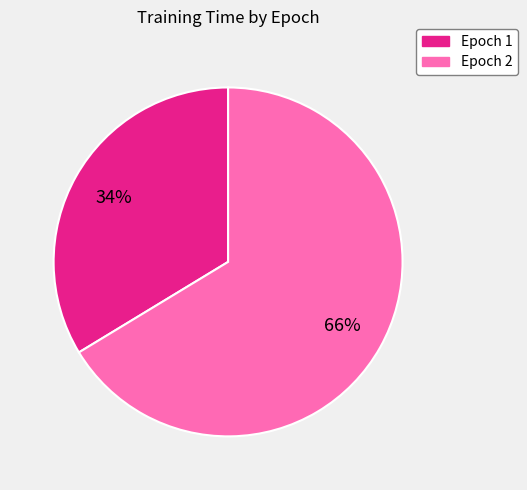

To the nearest percent, what is the average slice percentage?

50%